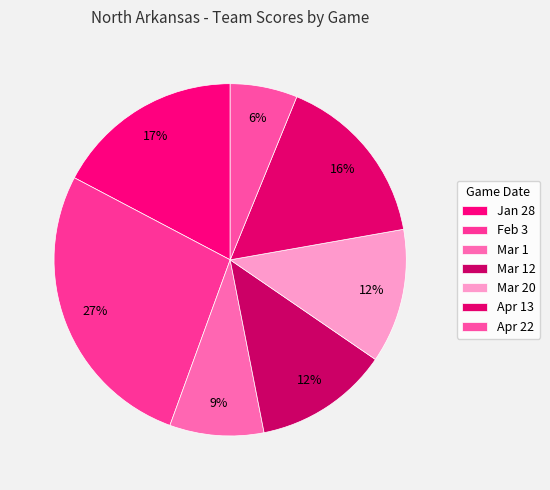

The Apr 22 slice represents 6% of the pie. True or false?

True